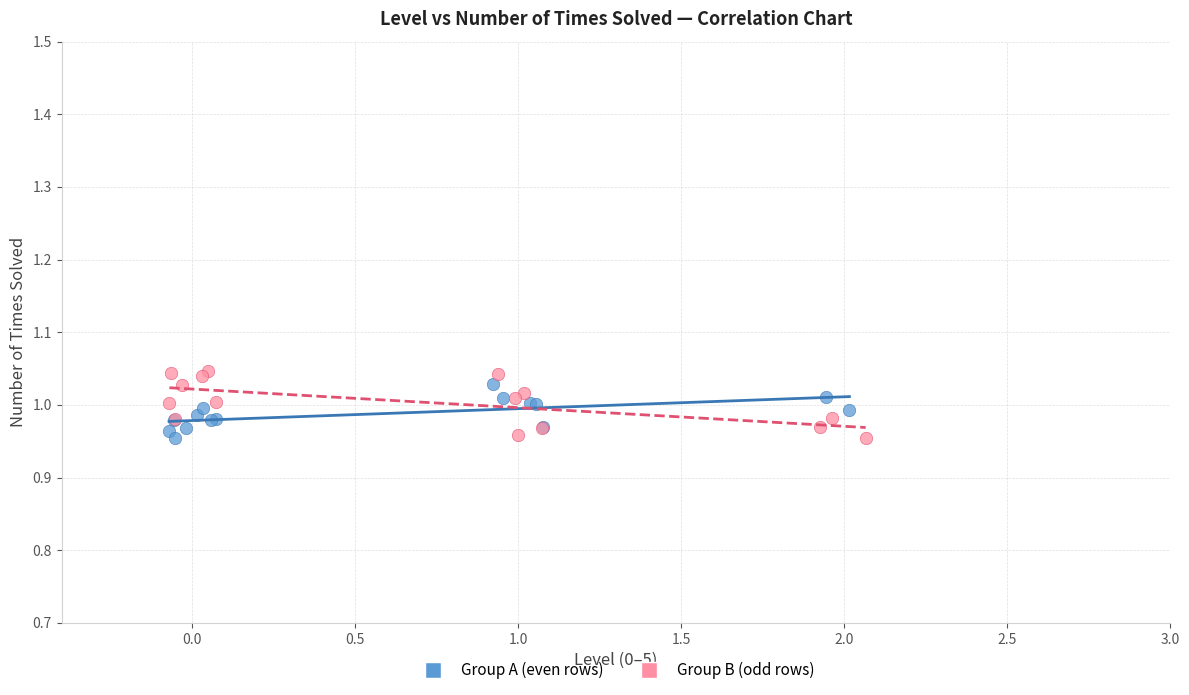

Which series has the widest spread of Y values?

Group B (odd rows)